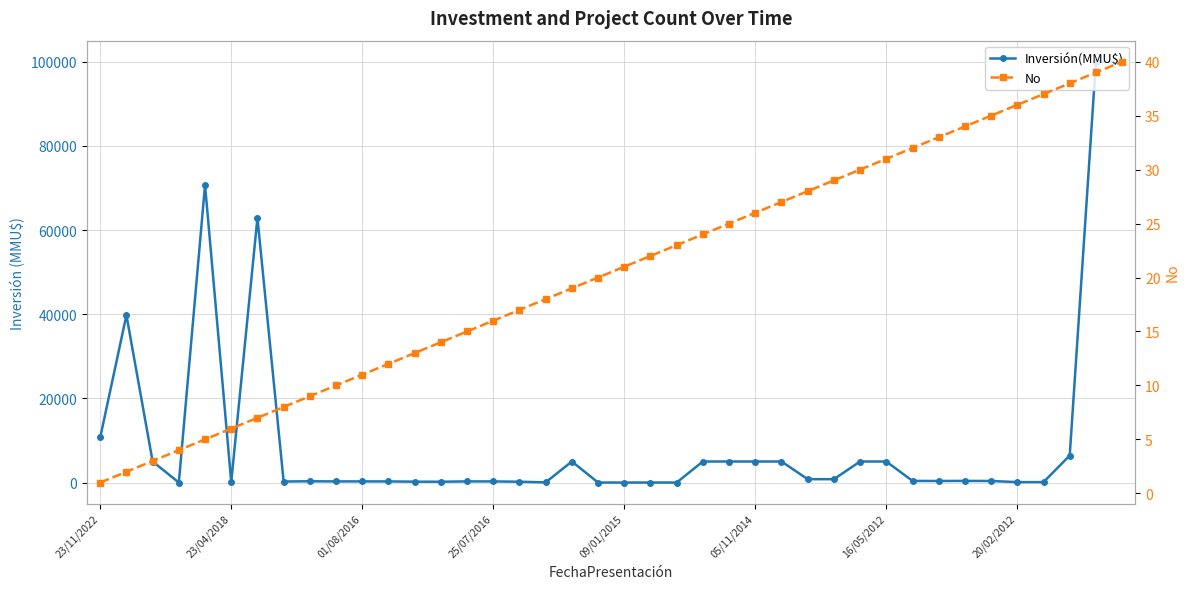

What is the label of the 29th point from the left?

28